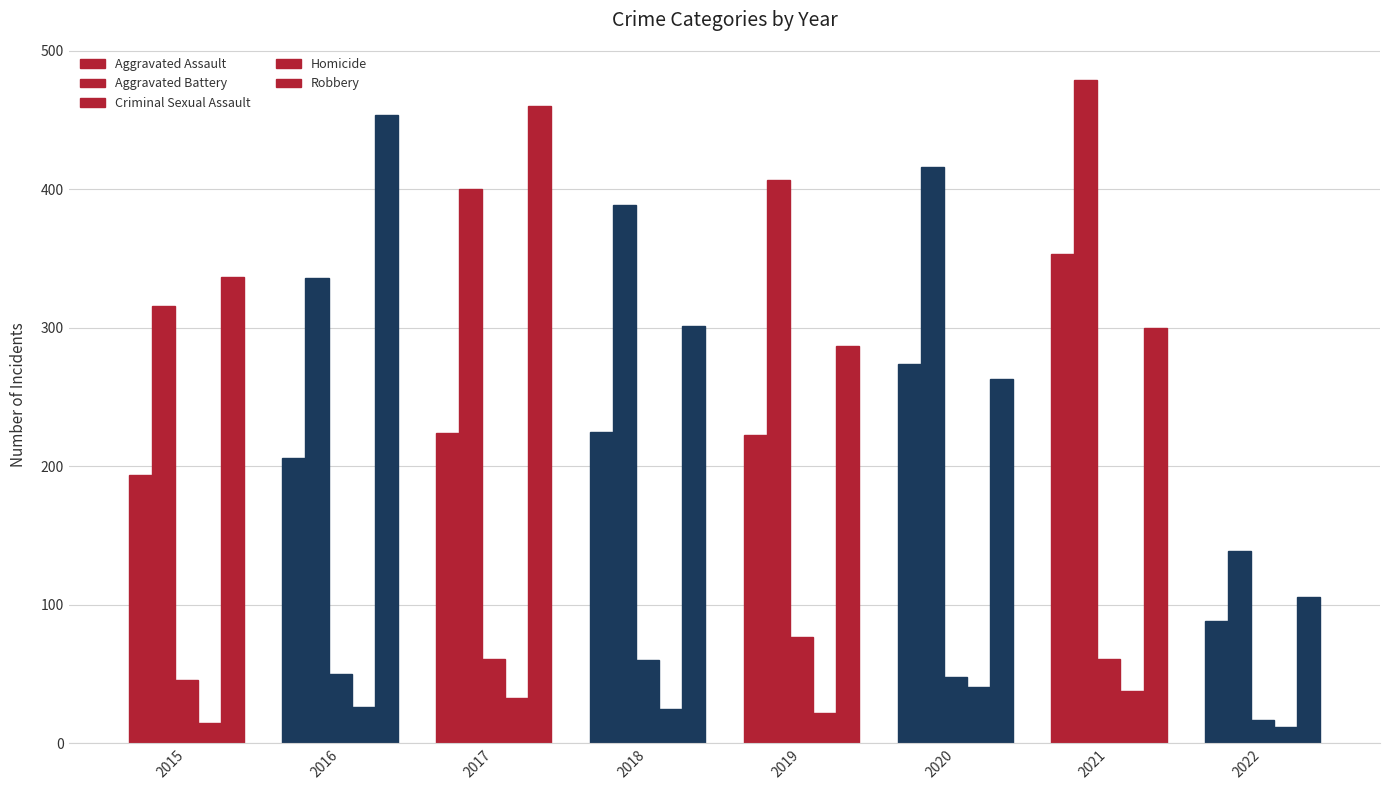

List the labels in order of Homicide value, smallest first.

2022, 2015, 2019, 2018, 2016, 2017, 2021, 2020